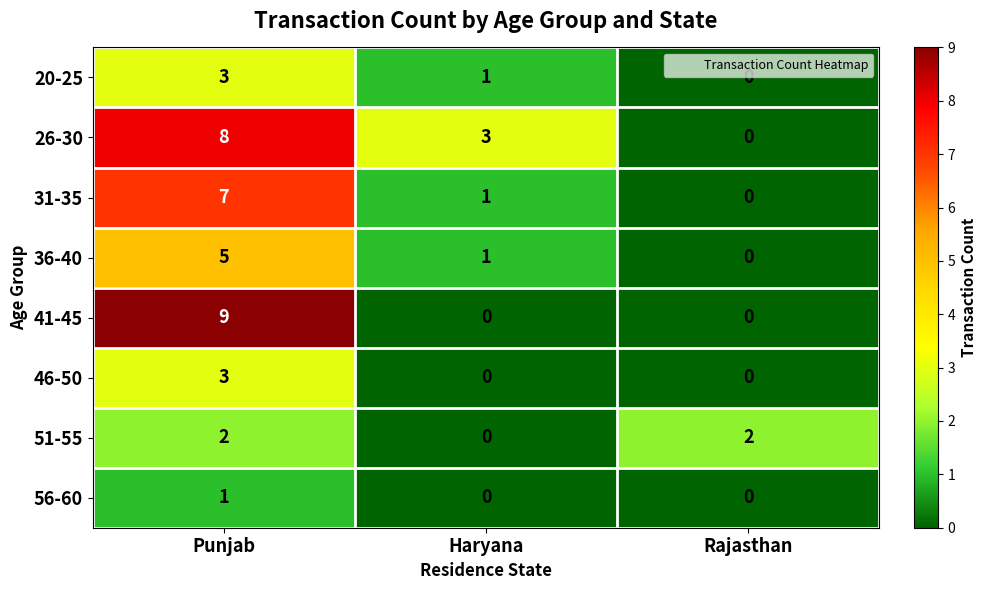

What is the spread (max minus min) of values at Rajasthan?

2